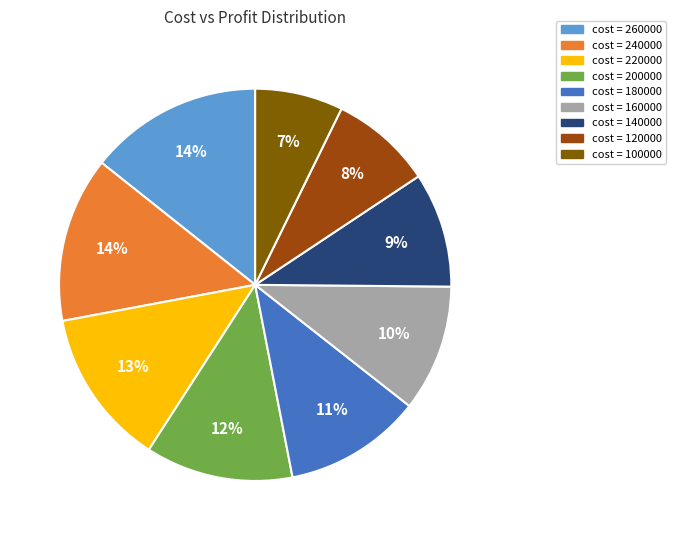

Does any single category account for the majority?

No